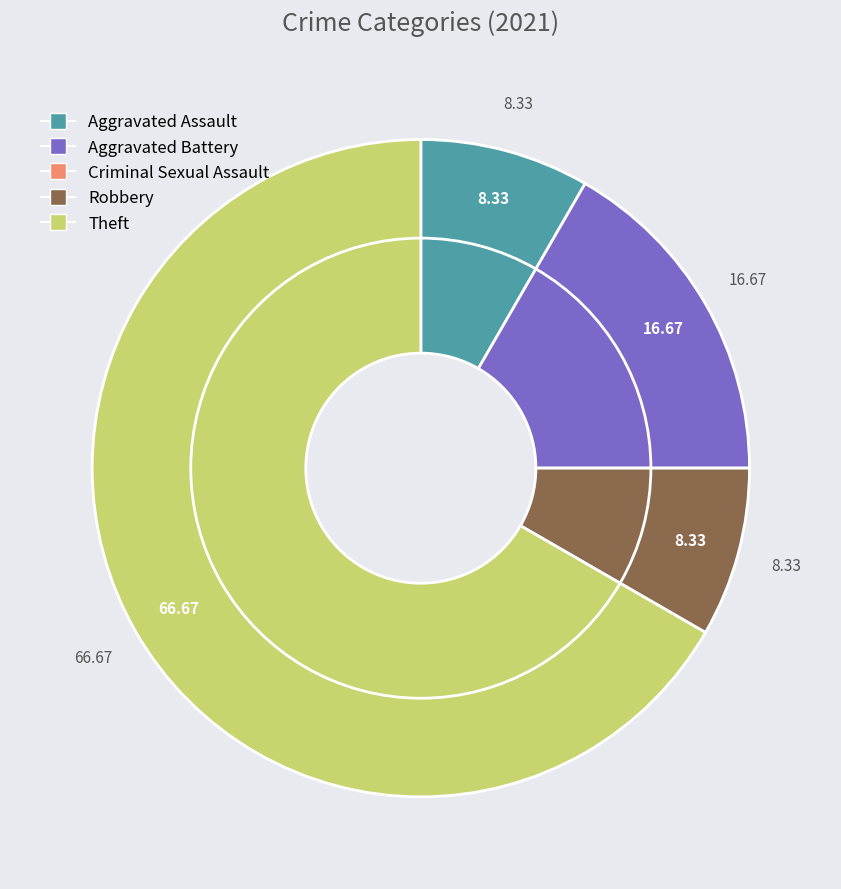

To the nearest percent, what portion does Theft represent?

67%